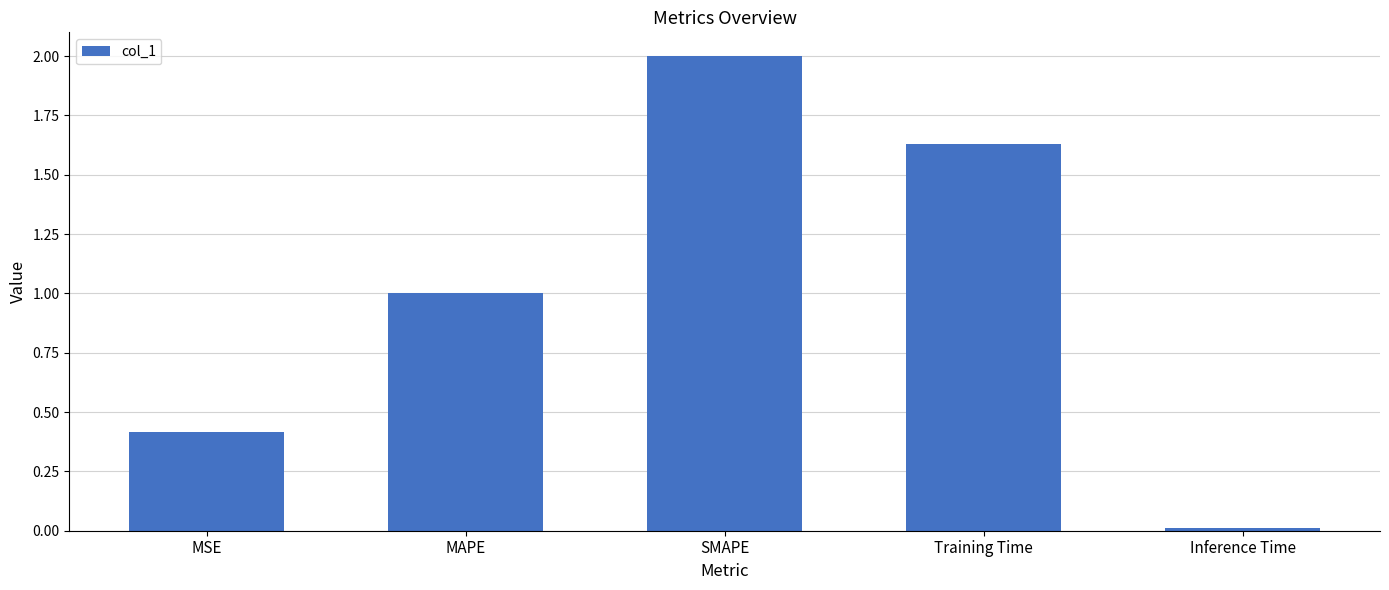

What is the label of the 3rd bar from the left?

SMAPE